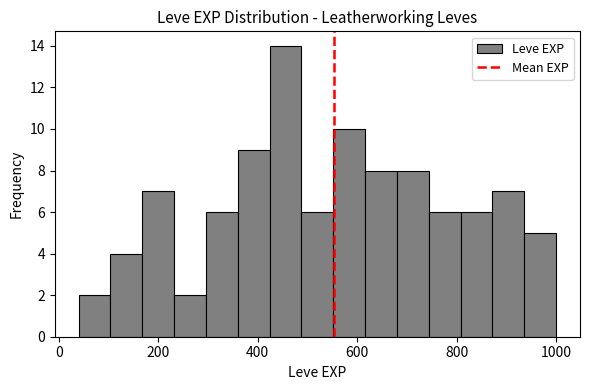

Read against the x-axis, roughly where is the centre of the tallest bar?

460